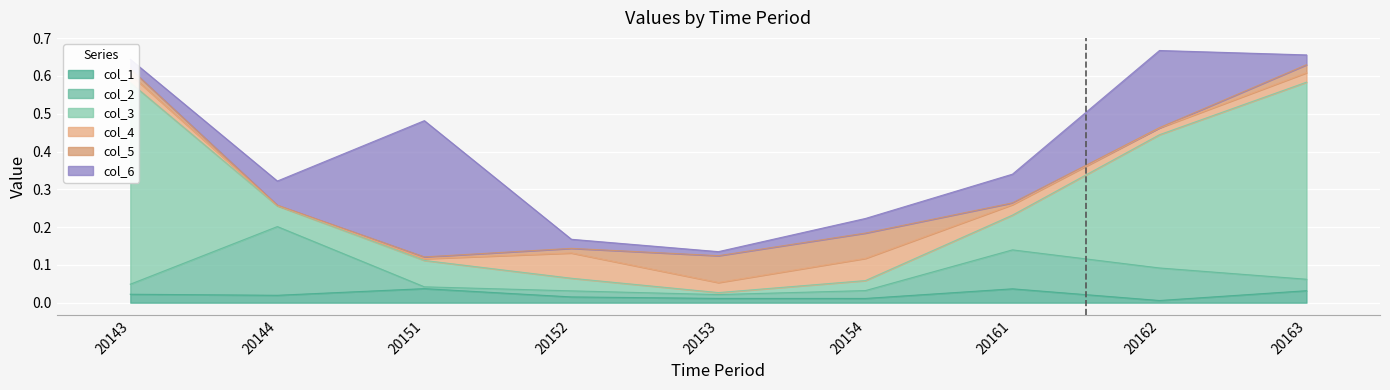

True or false: col_6 and col_5 intersect in this chart.

True